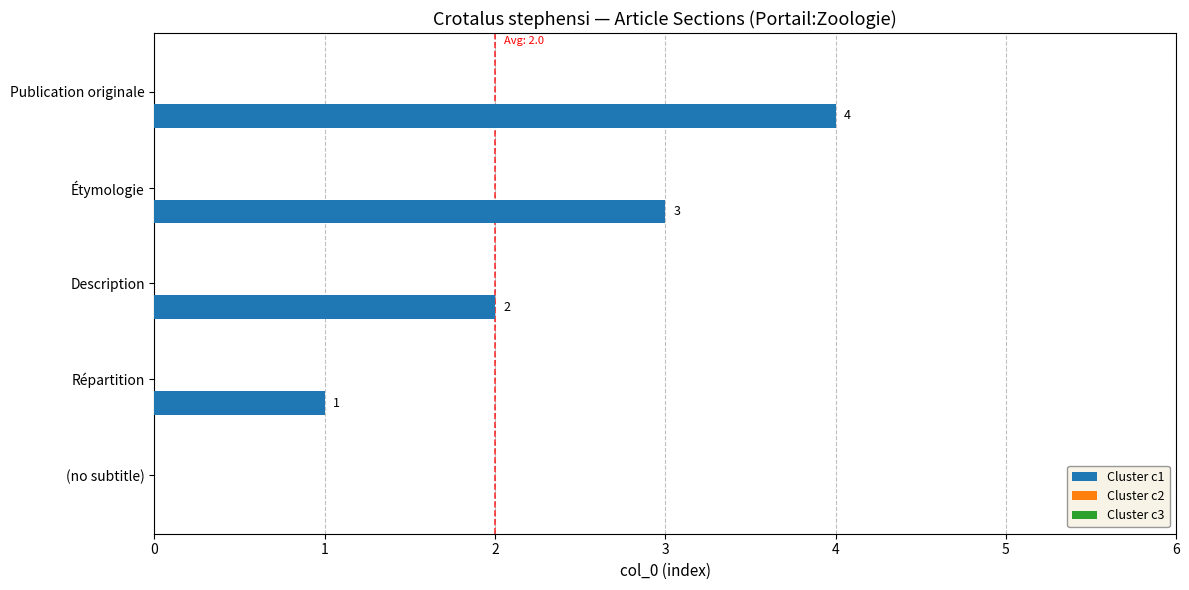

The chart shows a value of 5 at Étymologie. True or false?

False